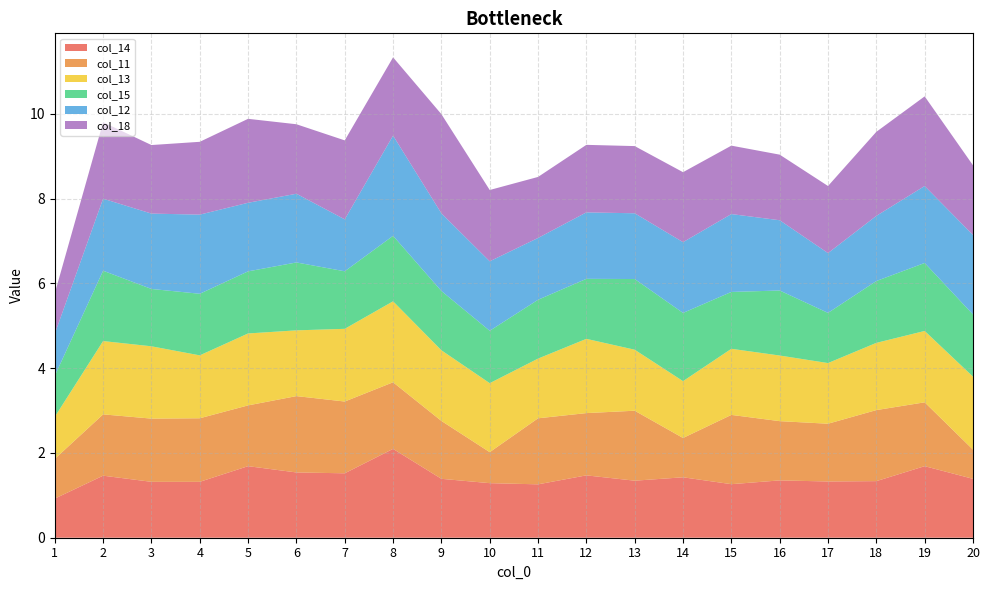

Reading left to right, extract all data points from this chart.

col_14: 0.9	1.5	1.3	1.3	1.7	1.5	1.5	2.1	1.4	1.3	1.3	1.5	1.3	1.4	1.3	1.4	1.3	1.3	1.7	1.4
col_11: 0.9	1.4	1.5	1.5	1.4	1.8	1.7	1.6	1.4	0.7	1.6	1.5	1.7	0.9	1.6	1.4	1.4	1.7	1.5	0.7
col_13: 1.0	1.7	1.7	1.5	1.7	1.6	1.7	1.9	1.7	1.6	1.4	1.8	1.4	1.3	1.6	1.5	1.4	1.6	1.7	1.7
col_15: 1.0	1.7	1.4	1.5	1.5	1.6	1.4	1.5	1.4	1.2	1.4	1.4	1.7	1.6	1.3	1.5	1.2	1.5	1.6	1.5
col_12: 1.0	1.7	1.8	1.9	1.6	1.6	1.2	2.4	1.8	1.6	1.5	1.6	1.6	1.7	1.8	1.7	1.4	1.5	1.8	1.9
col_18: 1.0	1.8	1.6	1.7	2.0	1.6	1.9	1.8	2.3	1.7	1.4	1.6	1.6	1.7	1.6	1.5	1.6	2.0	2.1	1.6